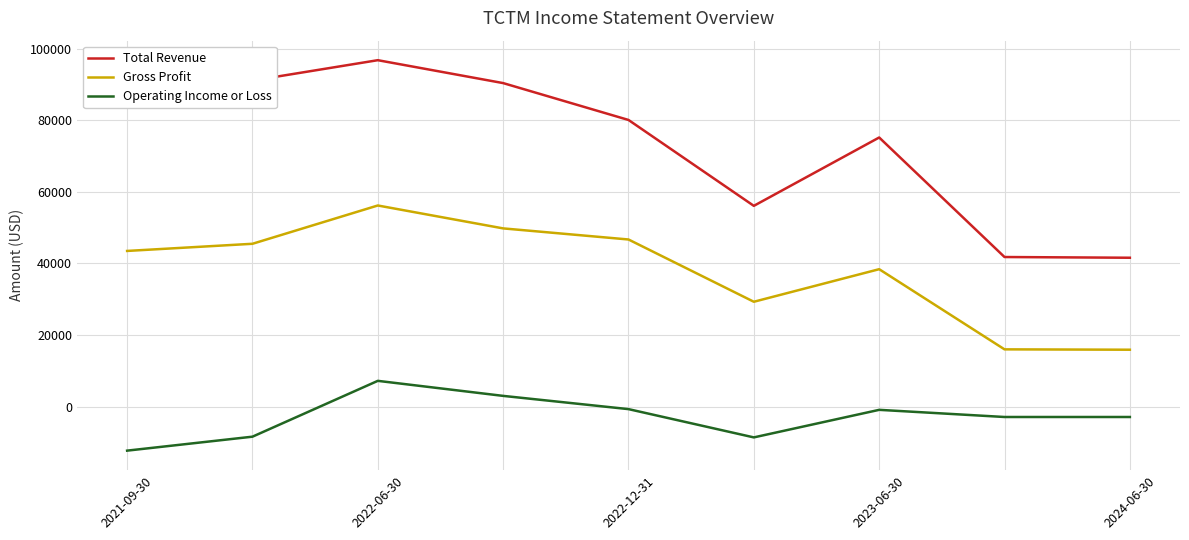

True or false: Gross Profit and Operating Income or Loss cross at least once.

False